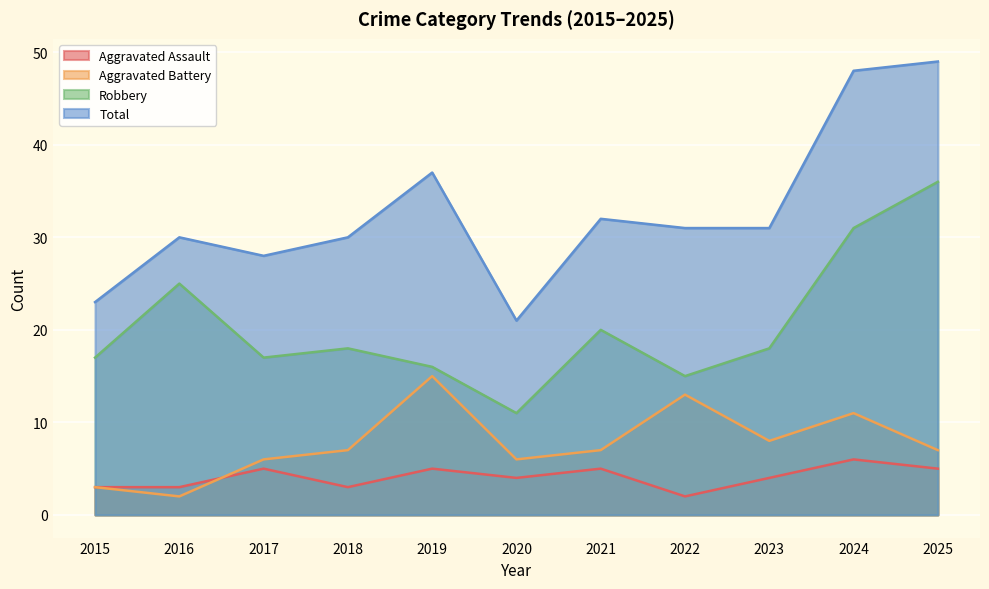

Reading left to right, list all the values displayed in this chart.

Aggravated Assault: 2015=3	2016=3	2017=5	2018=3	2019=5	2020=4	2021=5	2022=2	2023=4	2024=6	2025=5
Aggravated Battery: 2015=3	2016=2	2017=6	2018=7	2019=15	2020=6	2021=7	2022=13	2023=8	2024=11	2025=7
Robbery: 2015=17	2016=25	2017=17	2018=18	2019=16	2020=11	2021=20	2022=15	2023=18	2024=31	2025=36
Total: 2015=23	2016=30	2017=28	2018=30	2019=37	2020=21	2021=32	2022=31	2023=31	2024=48	2025=49